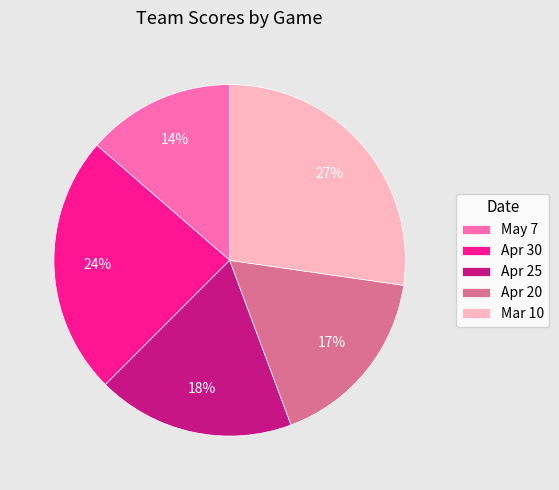

Approximately how many times larger is the value at Apr 25 compared to May 7?

1.3